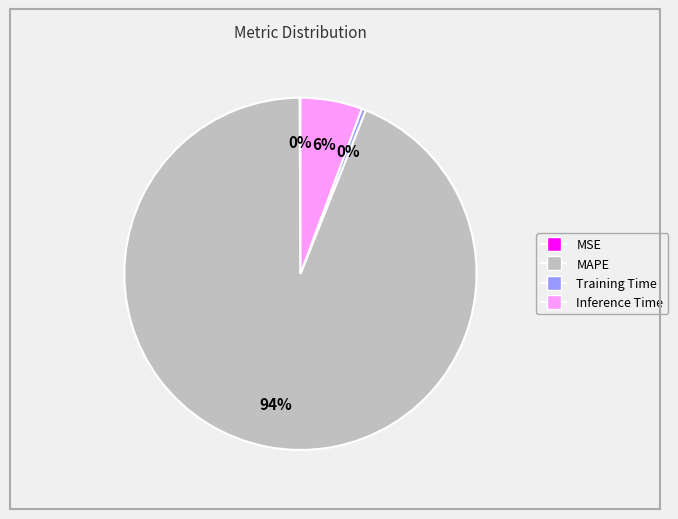

Which slice represents more than half of the pie?

MAPE